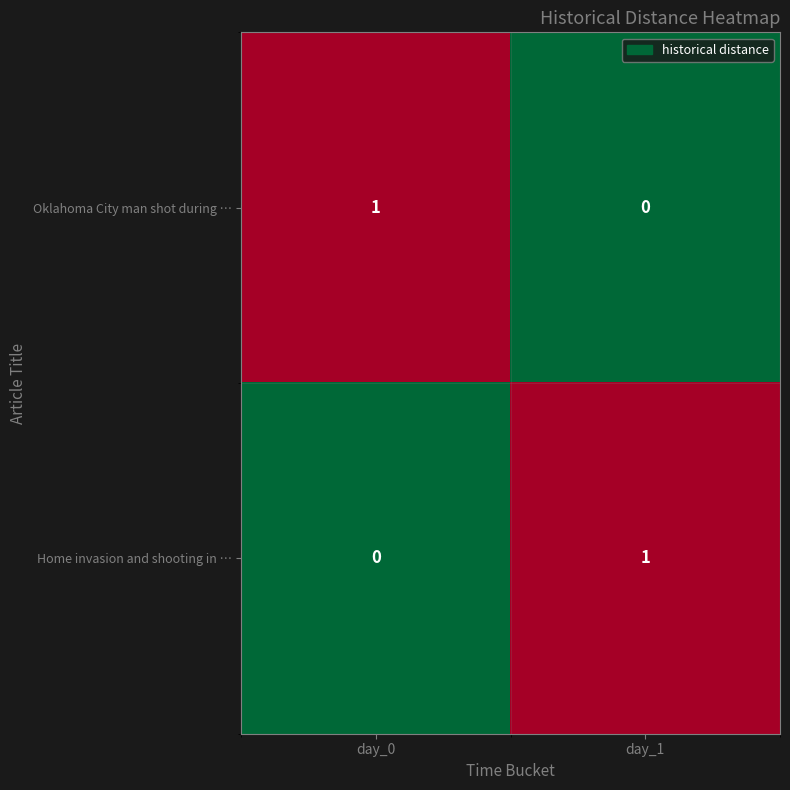

At how many categories does at least one series exceed 0?

2